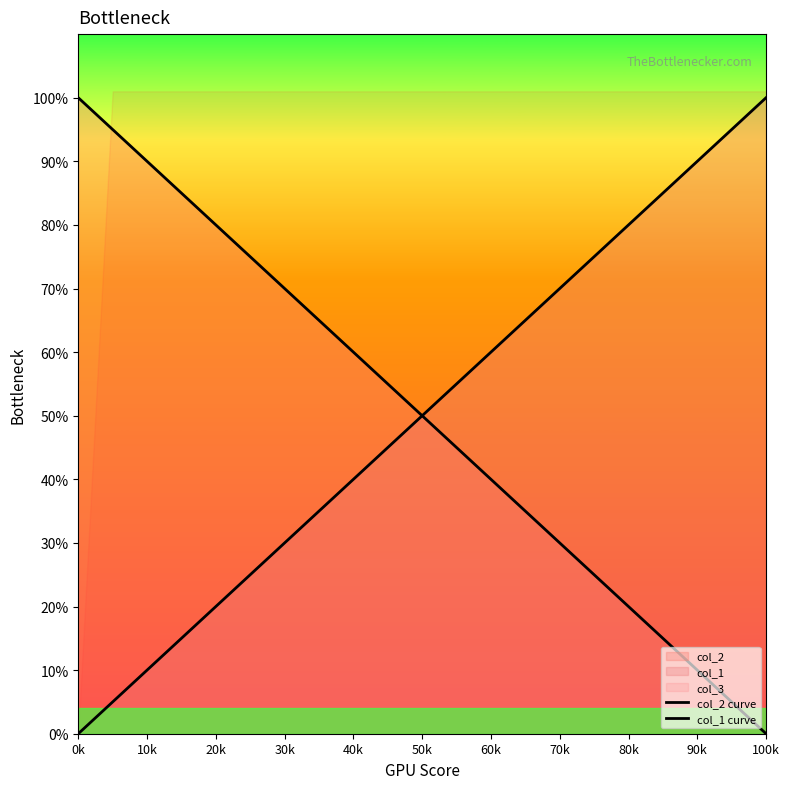

What is the difference between the second highest and minimum values in the col_1 curve series?

0.9